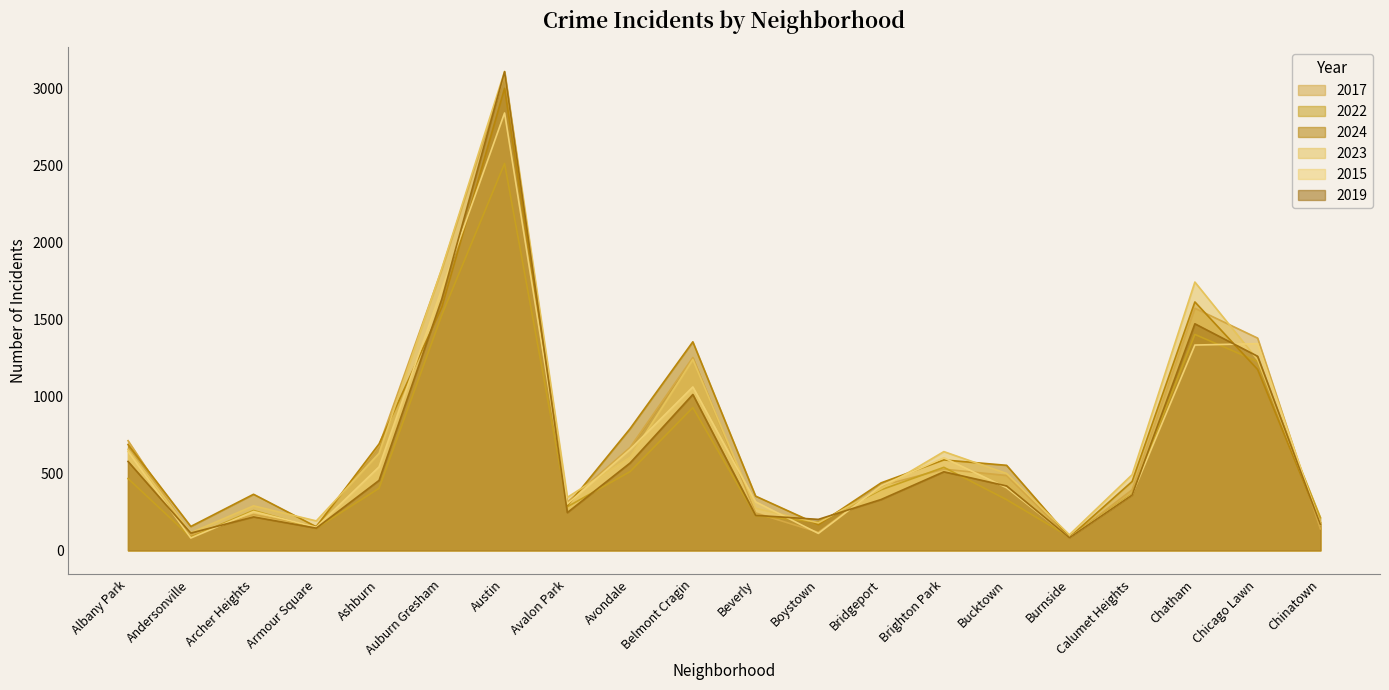

How many lines are shown in the chart?

6